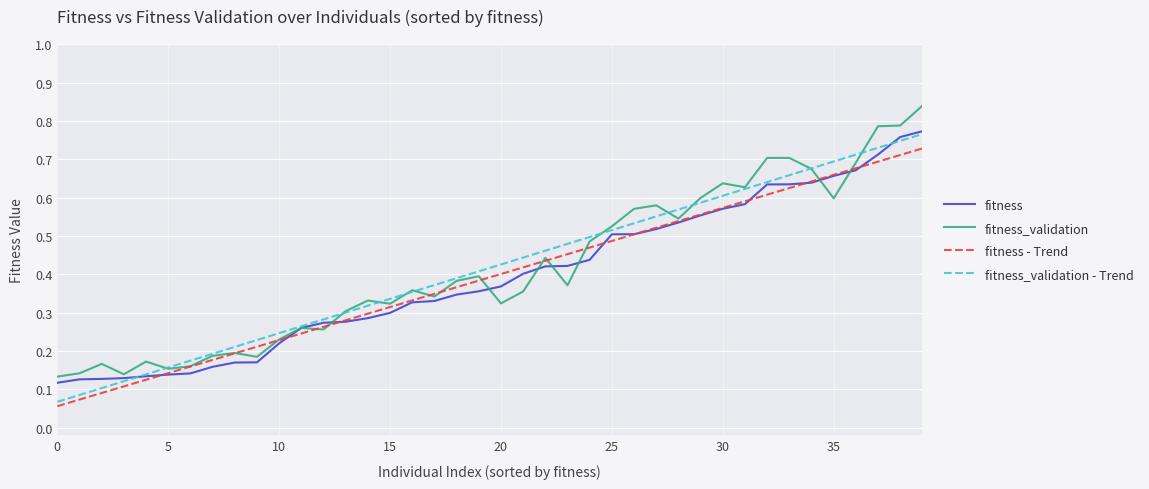

What is the difference between the second highest and minimum values in the fitness_validation - Trend series?

0.7